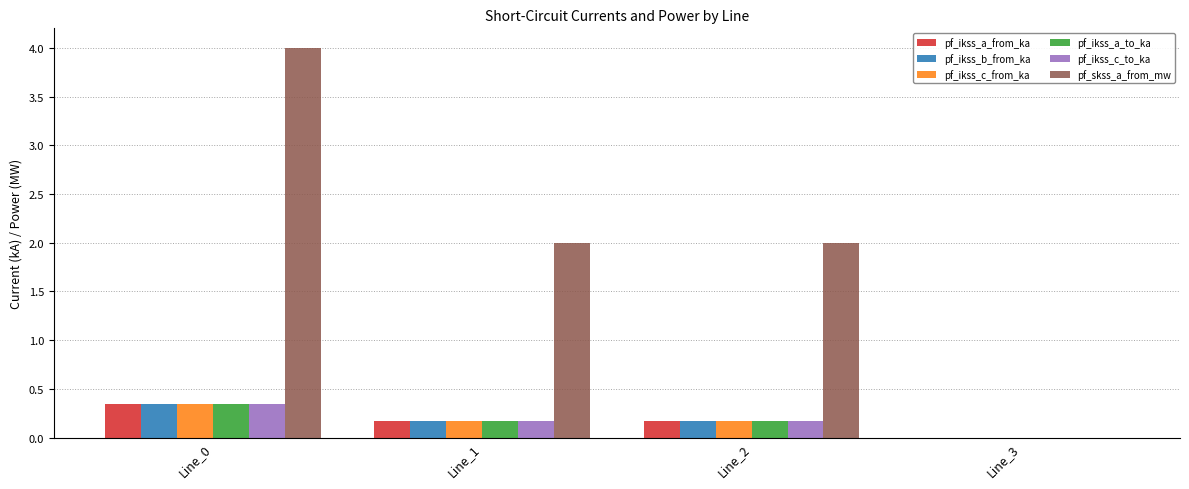

What are all the series names shown in the legend?

pf_ikss_a_from_ka, pf_ikss_b_from_ka, pf_ikss_c_from_ka, pf_ikss_a_to_ka, pf_ikss_c_to_ka, pf_skss_a_from_mw